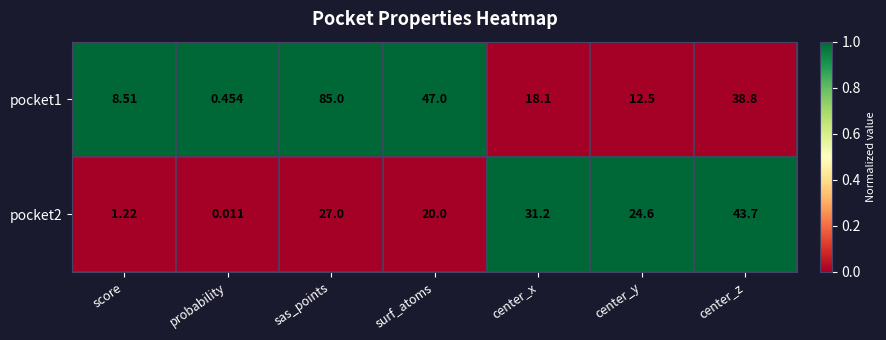

List the labels in order of pocket1 value, smallest first.

probability, score, center_y, center_x, center_z, surf_atoms, sas_points